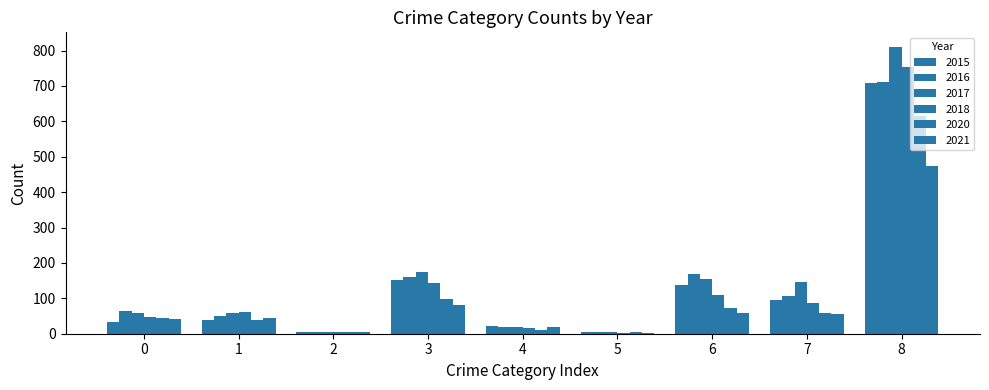

What is the sum of all 2018 values?

1224